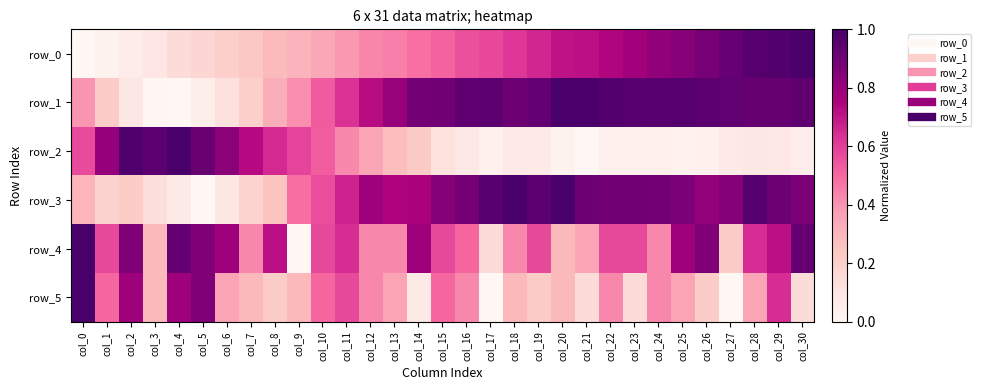

Which category has the lowest value across all series?

col_0